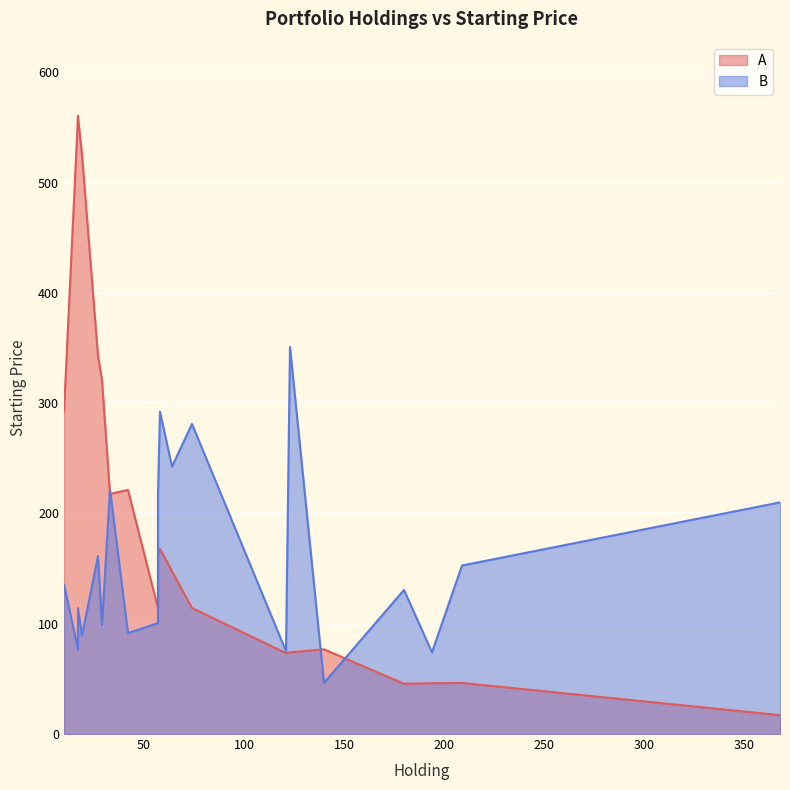

What is the difference between the A values at 140 and 57?

37.3